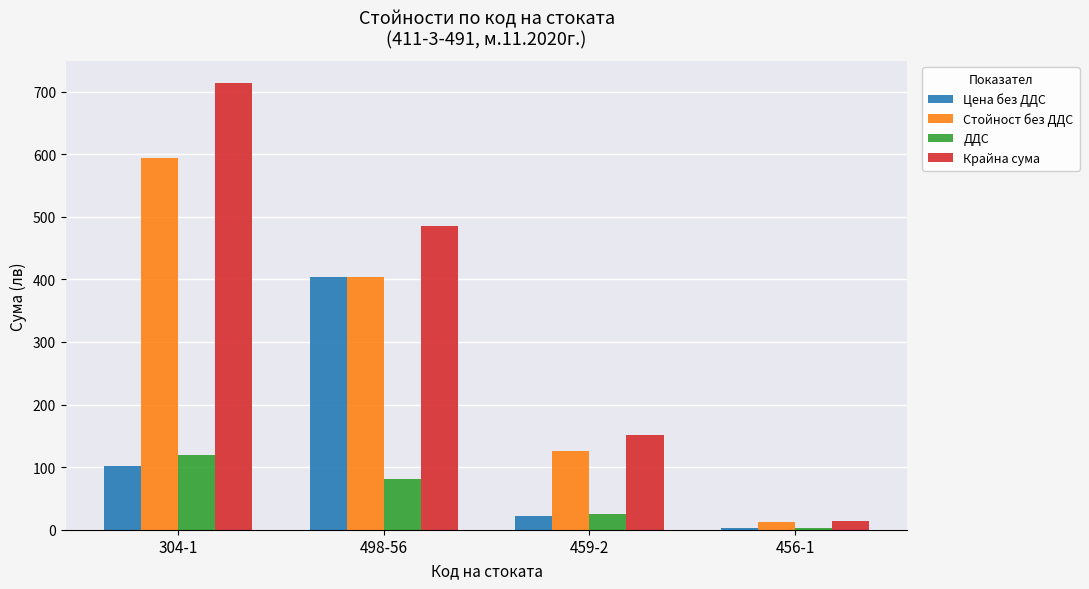

What is the maximum value shown in the chart?

713.5